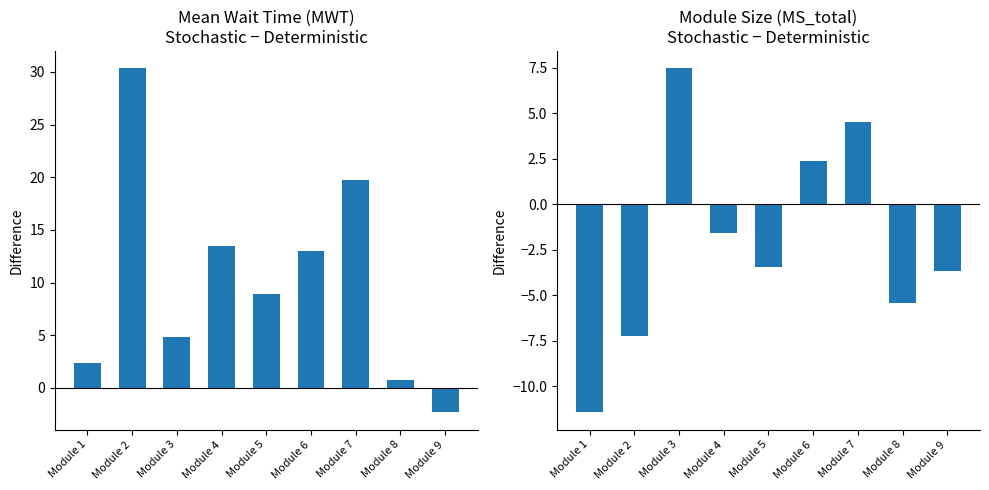

The MS diff (Stochastic - Deterministic) series shows 3.2 at Module 6. True or false?

False